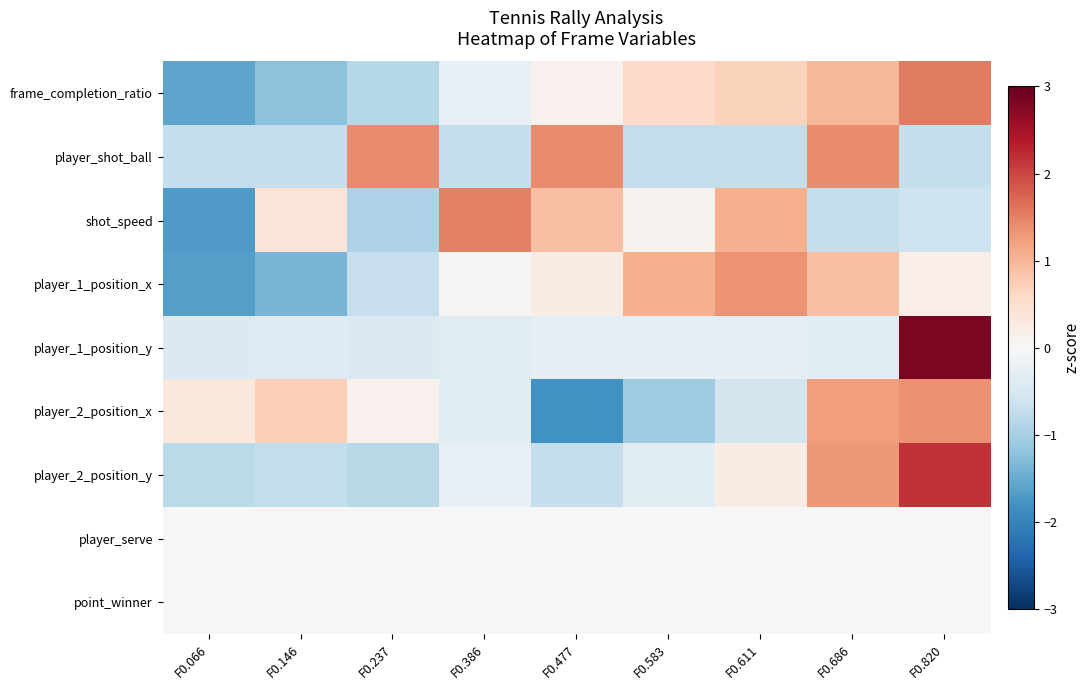

Which series has the widest spread of values?

player_1_position_y